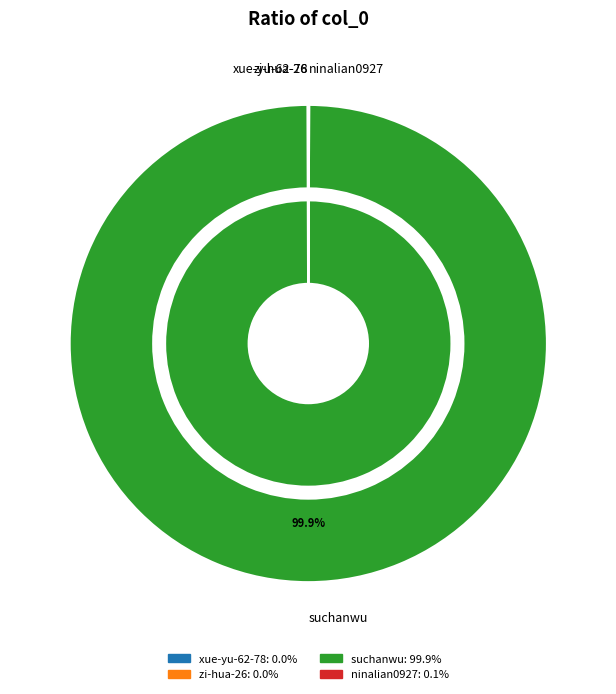

Which category has the biggest portion of the pie?

suchanwu